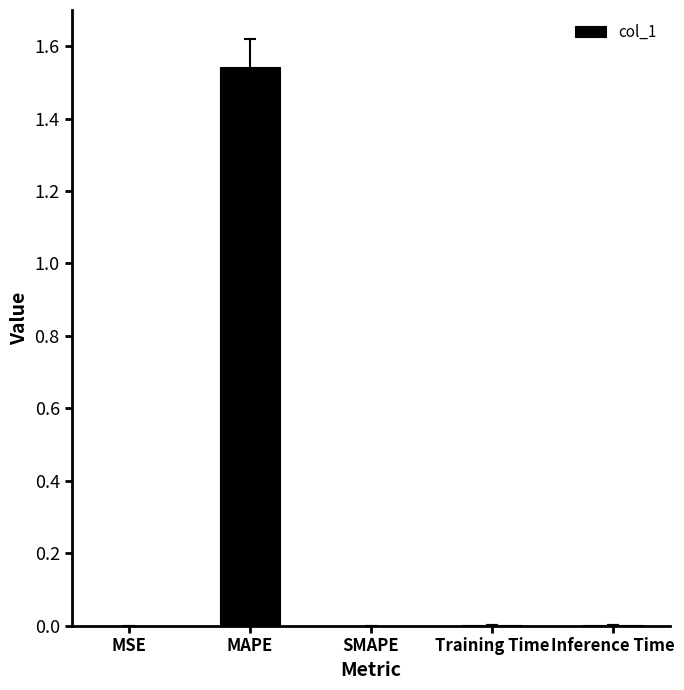

What is the change in value from MAPE to SMAPE?

-1.5